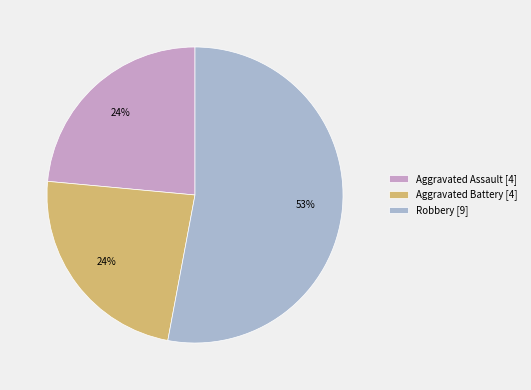

Is there any slice that represents more than half of the pie?

Yes